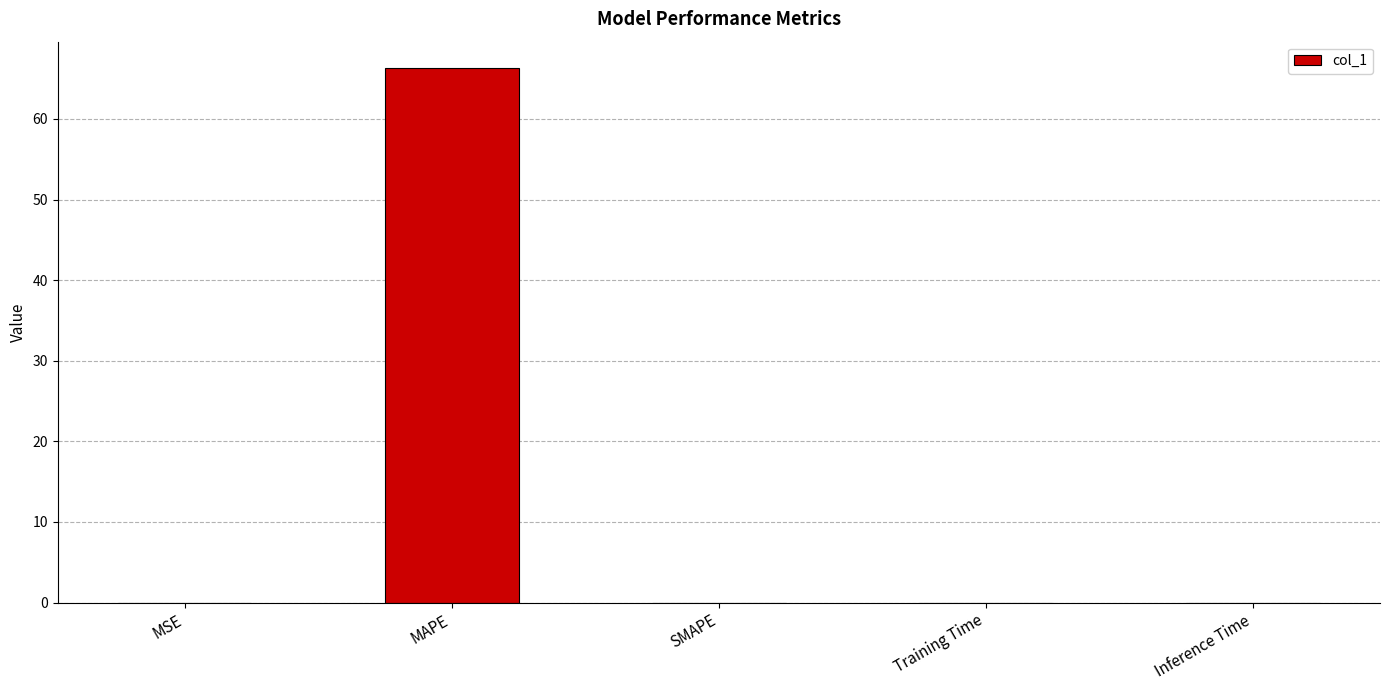

Which category has the highest value across all series?

MAPE